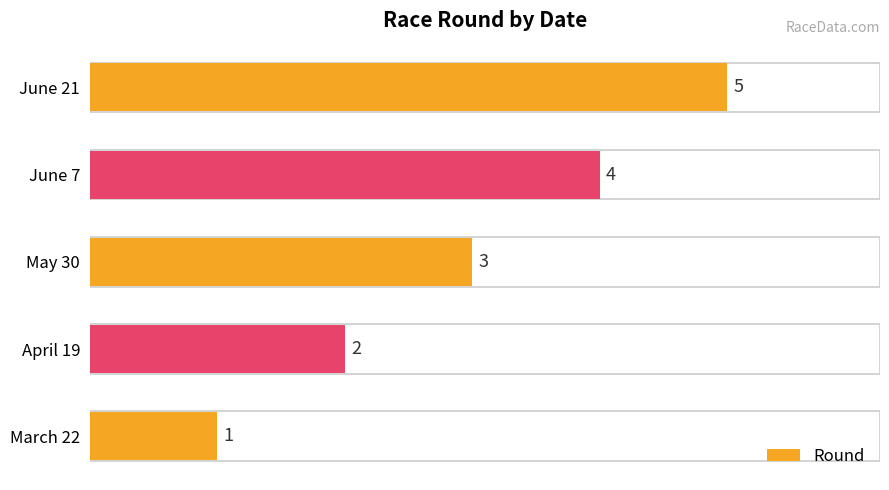

Count the values in the range 2 to 4.

3